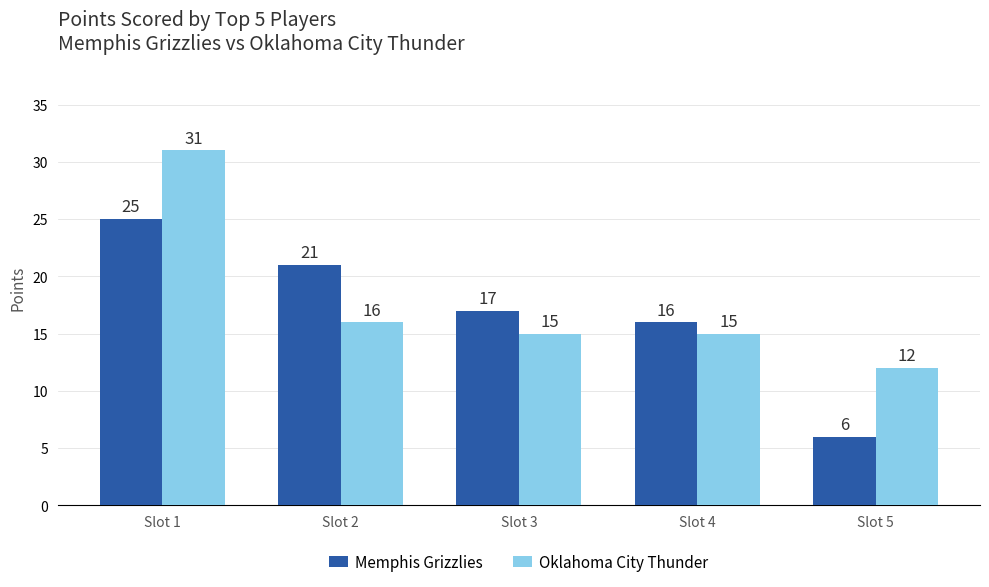

What is the difference between the maximum and minimum values in the Memphis Grizzlies series?

19